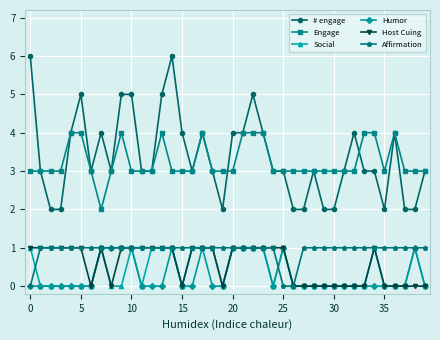

True or false: Engage and # engage cross at least once.

True